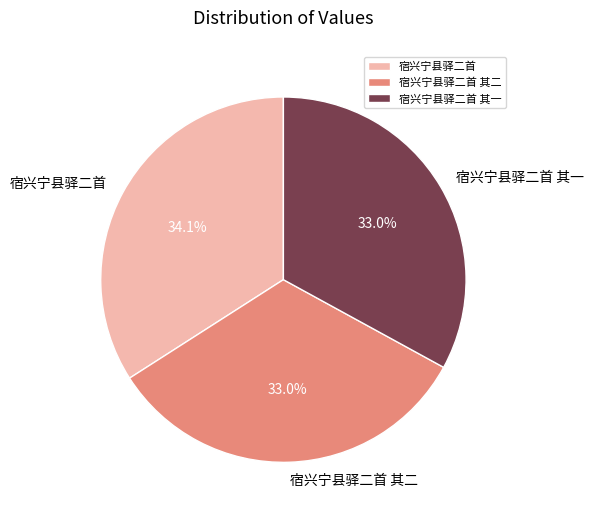

What percentage do 宿兴宁县驿二首 其二 and 宿兴宁县驿二首 together represent?

67.0%